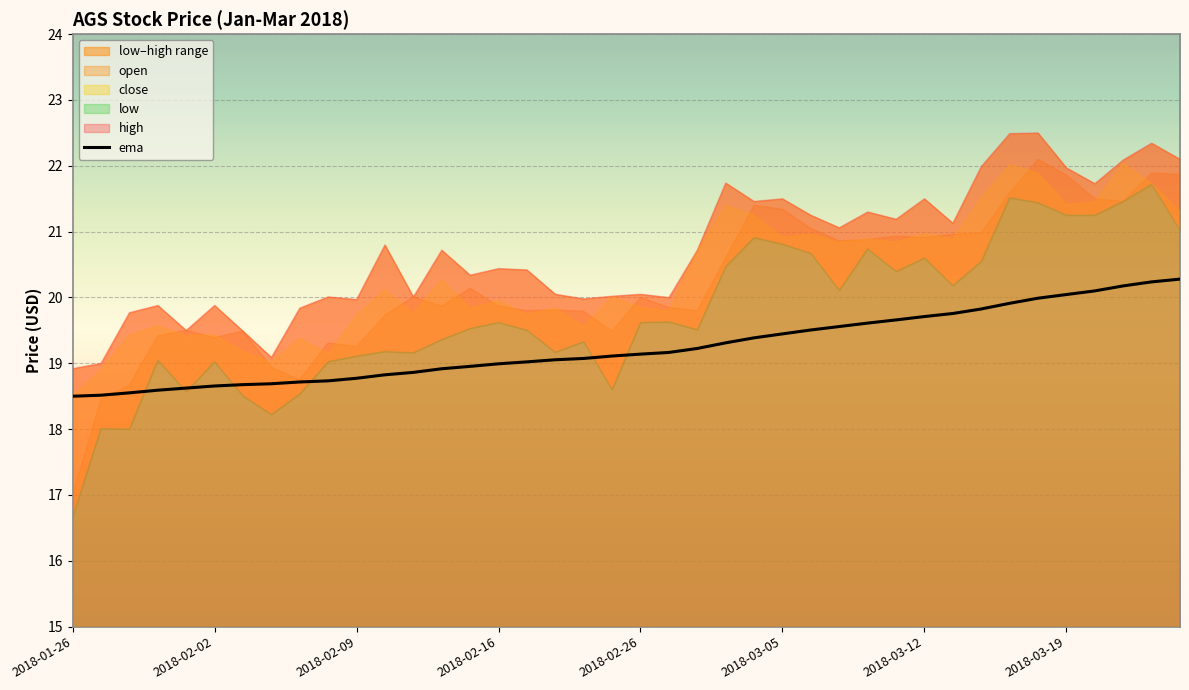

At which category does the chart reach its minimum across all series?

2018-01-26